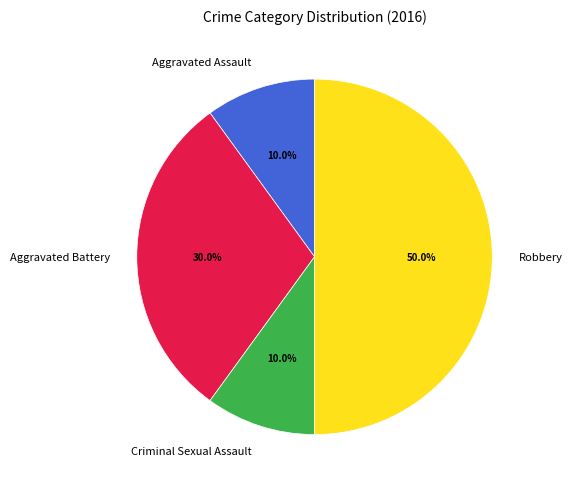

True or false: Criminal Sexual Assault accounts for 18% of the total.

False